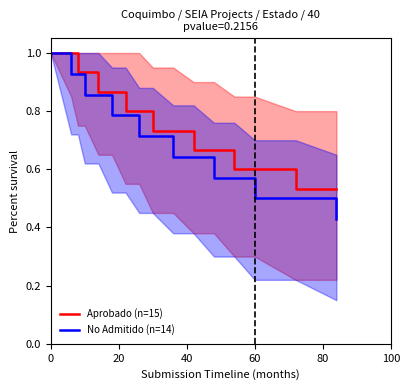

What is the smallest value displayed?

0.4